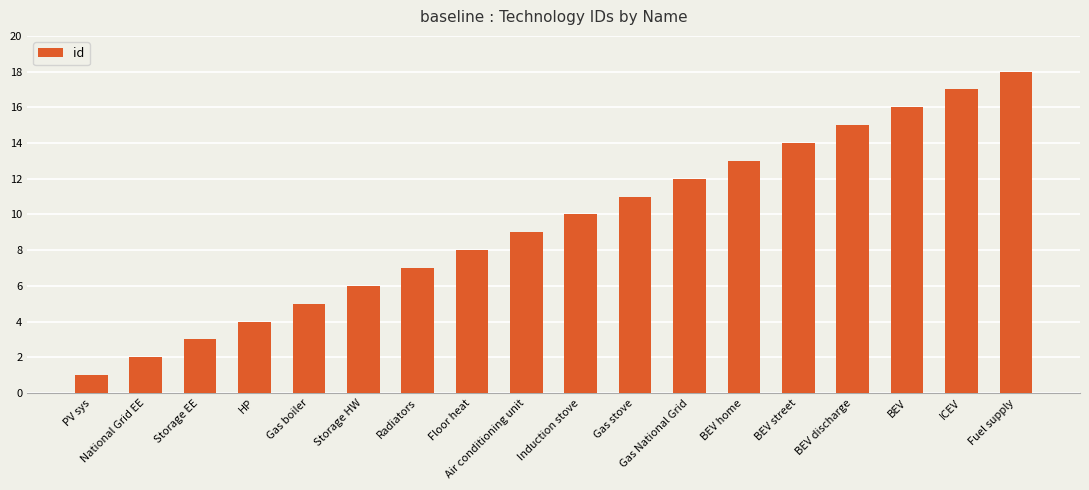

How many values are below 10?

9